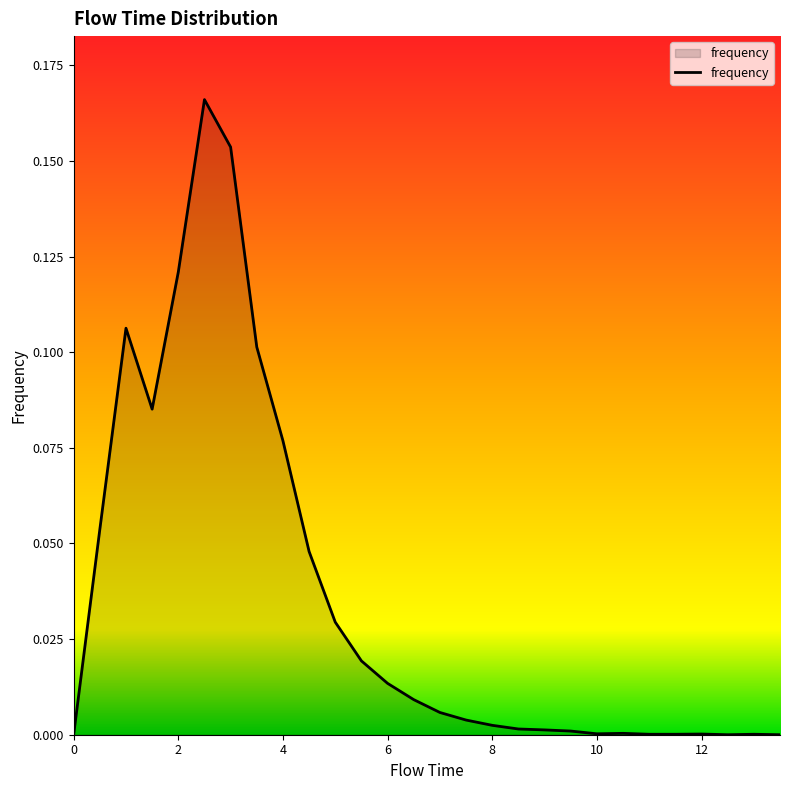

What is the difference between the maximum and second lowest values?

0.2